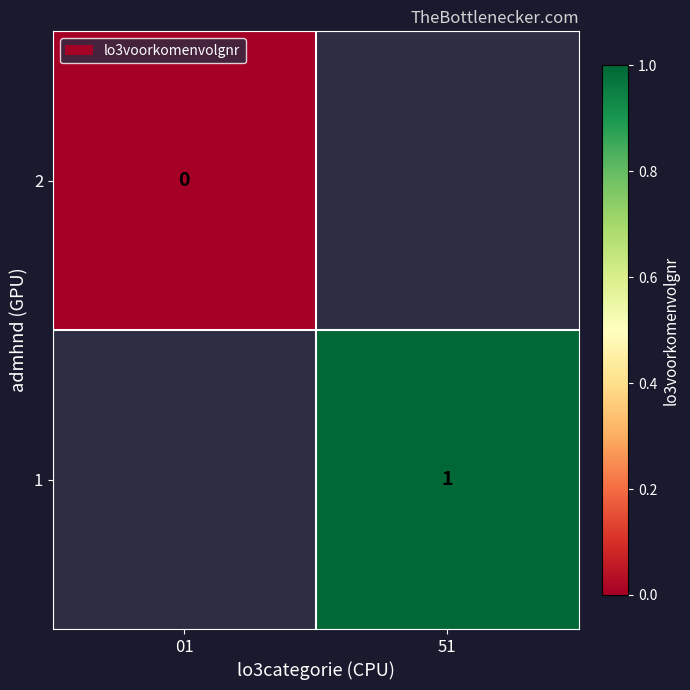

True or false: 1 has a value of 2 at 51.

False